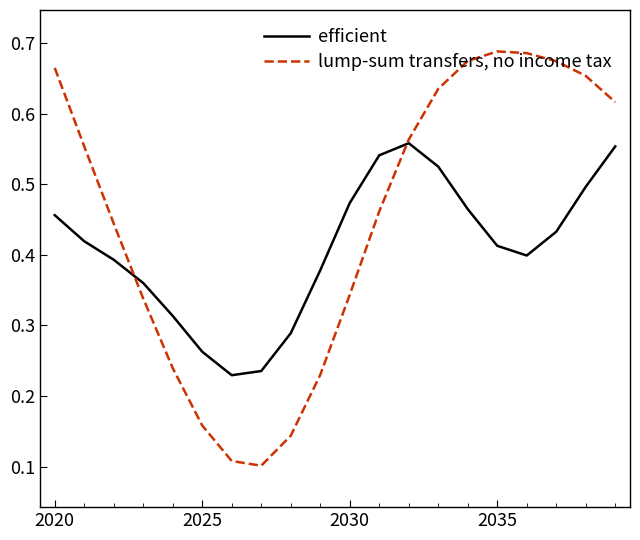

How many lines are shown in the chart?

2